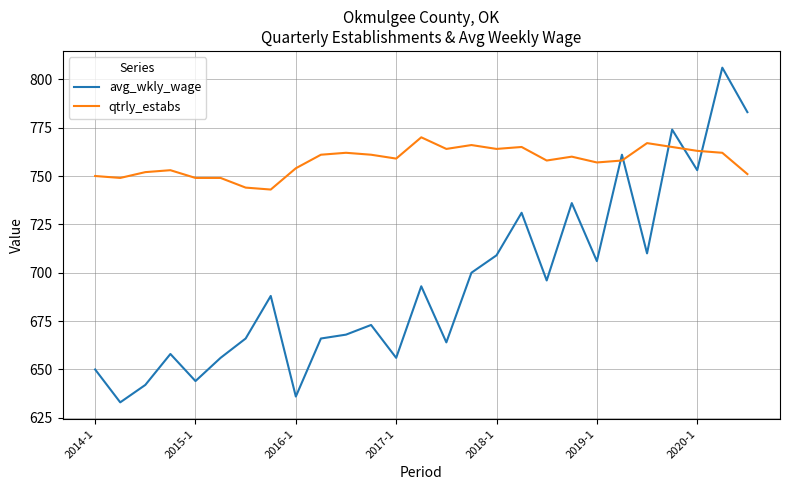

Which series ends up on top after the final intersection of avg_wkly_wage and qtrly_estabs?

avg_wkly_wage